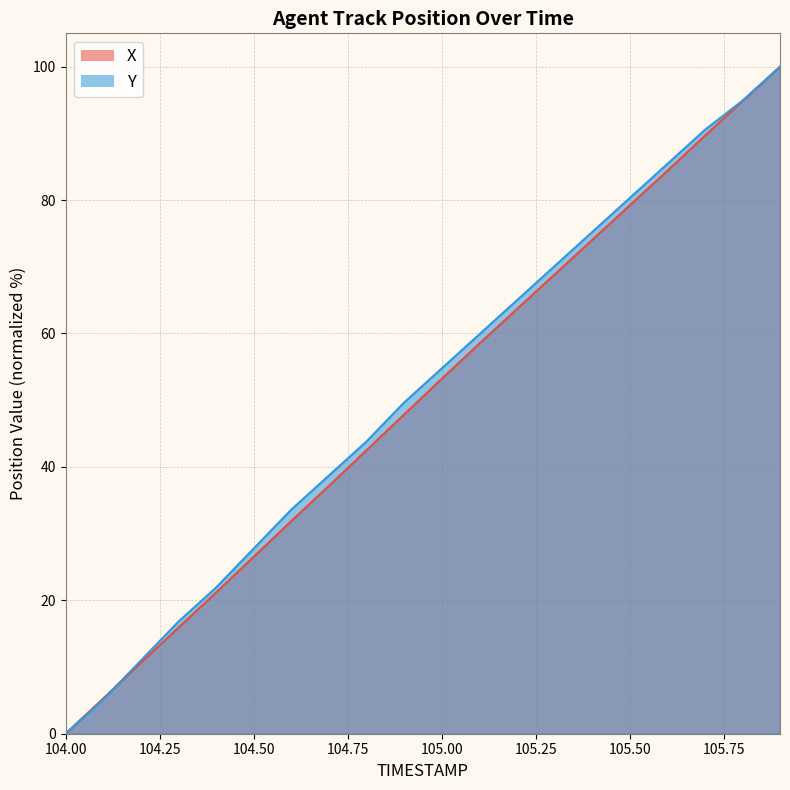

Which series has the widest spread of values?

X